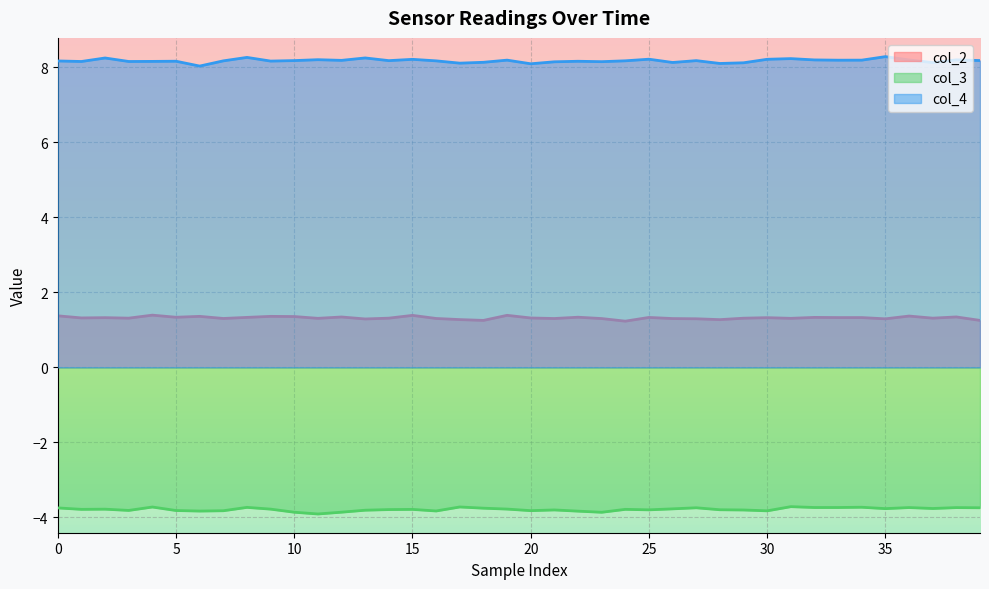

True or false: col_2 and col_3 cross at least once.

False